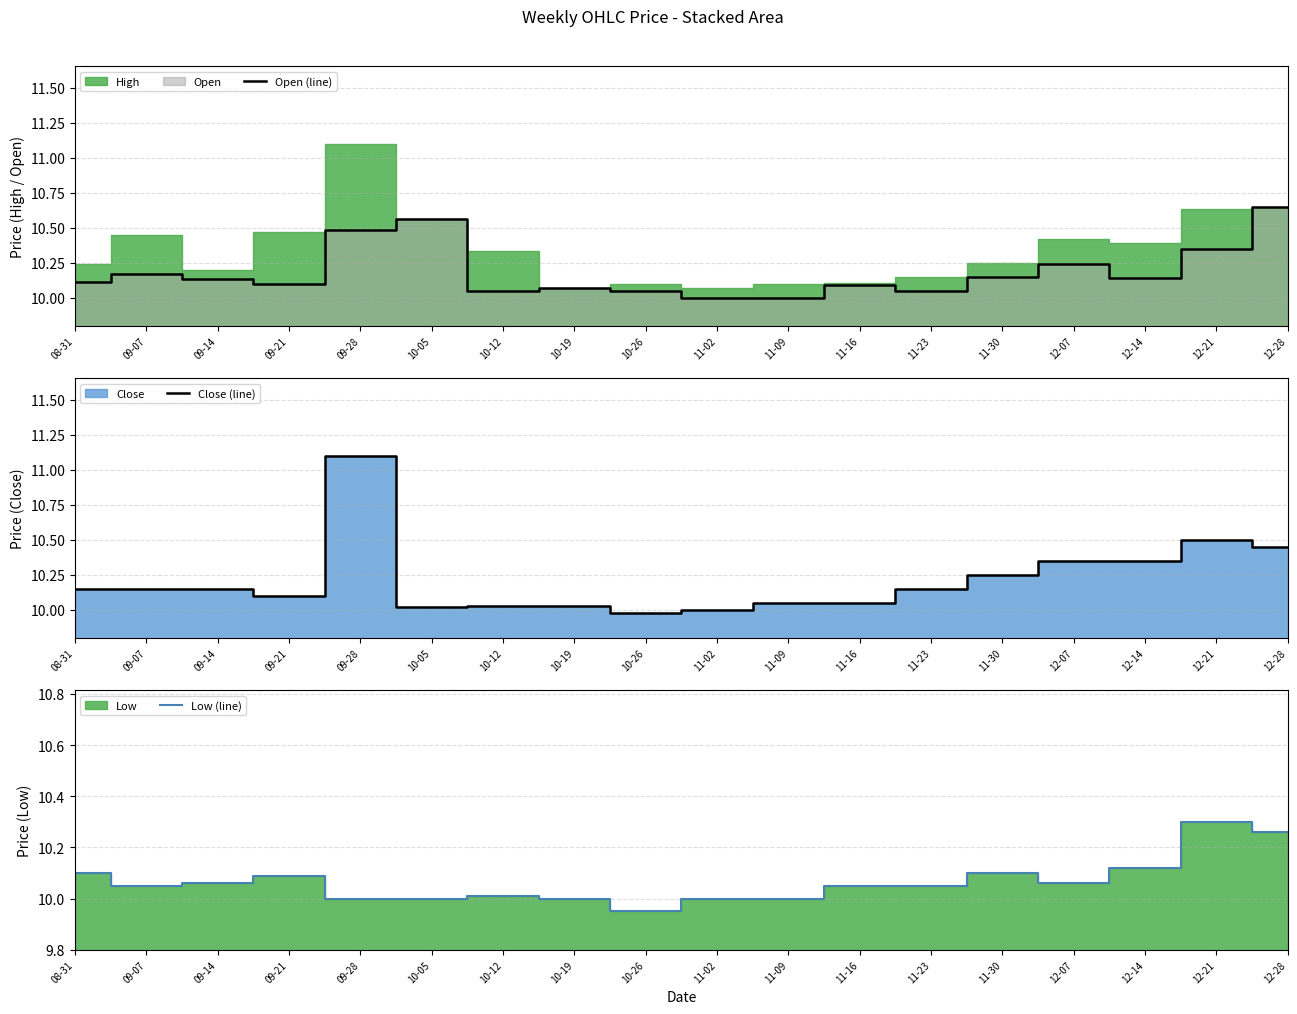

What is the label of the 17th point from the right?

09-07